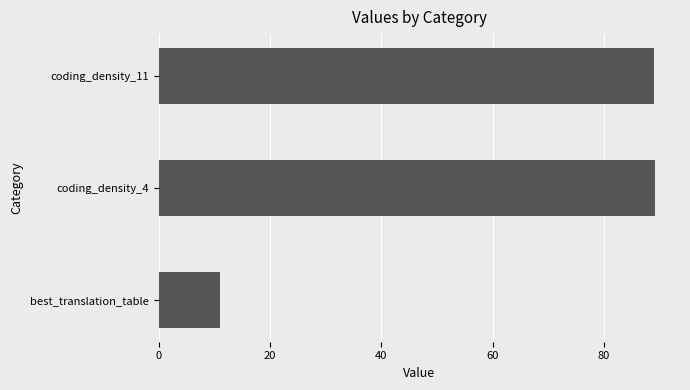

True or false: the data shows 48.3 at coding_density_4.

False